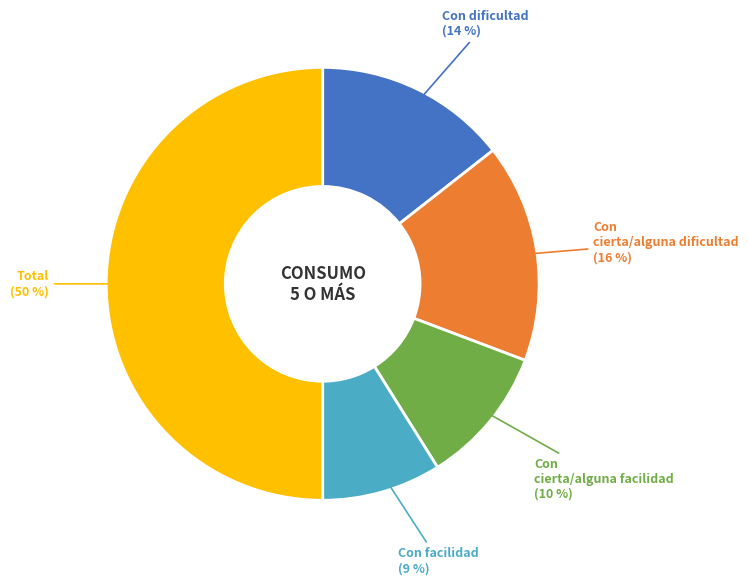

To the nearest percent, what is the difference between the largest and smallest slice percentages?

41%